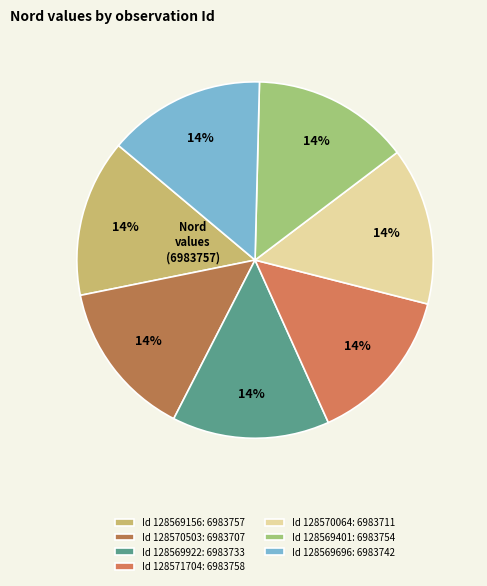

How many slices are in this pie chart?

7